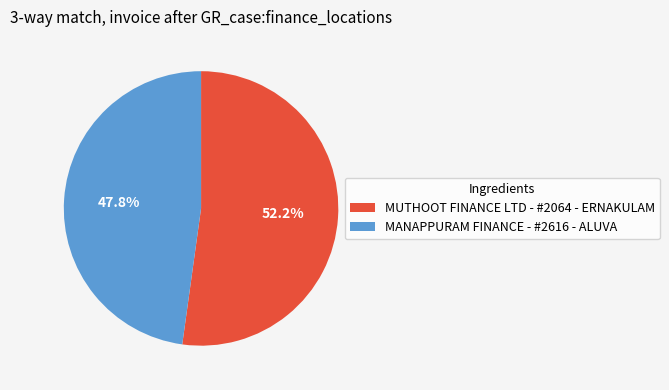

Is it true that MANAPPURAM FINANCE - #2616 - ALUVA is 59% of the pie?

False